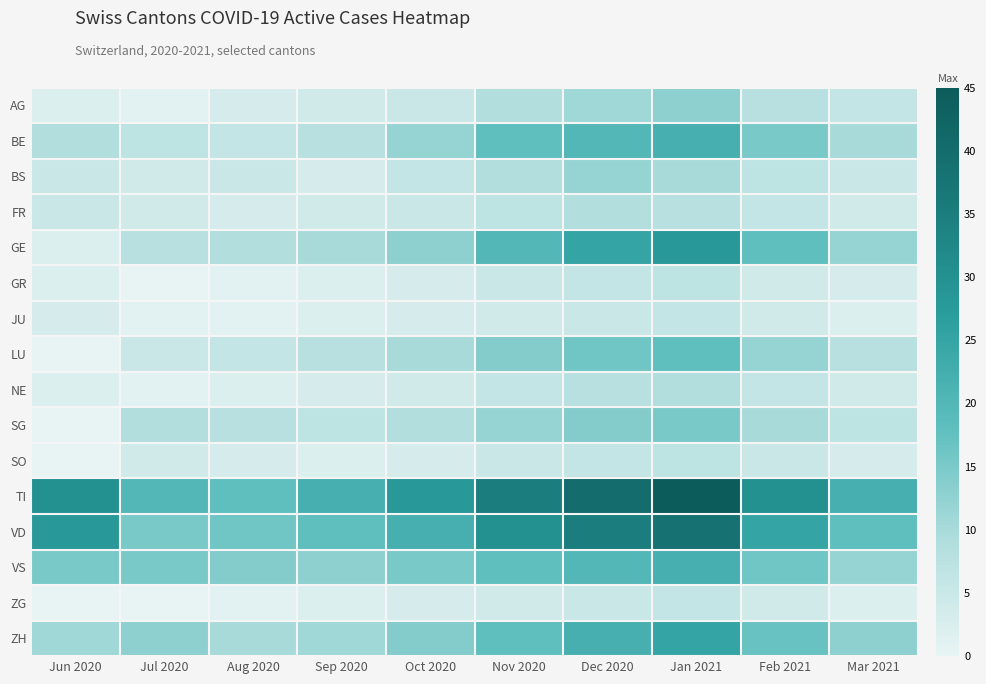

Which series has the largest range (max minus min)?

TI